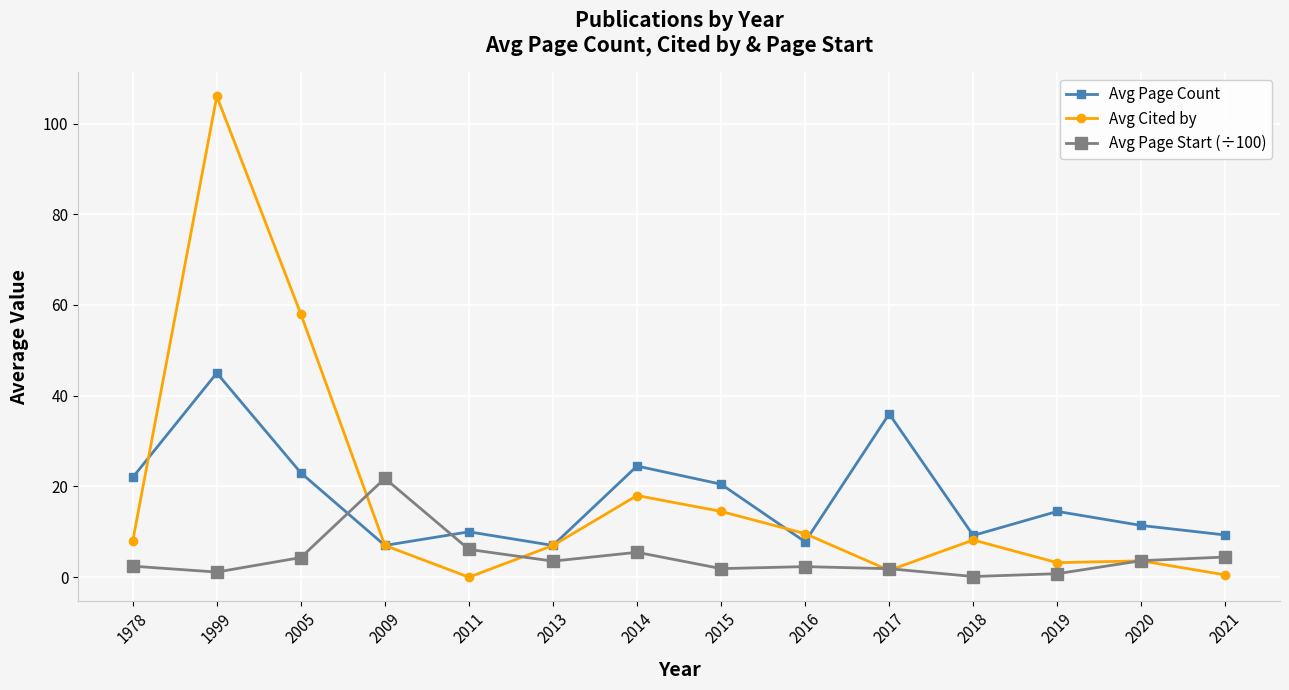

Which series has the widest spread of values?

Avg Cited by